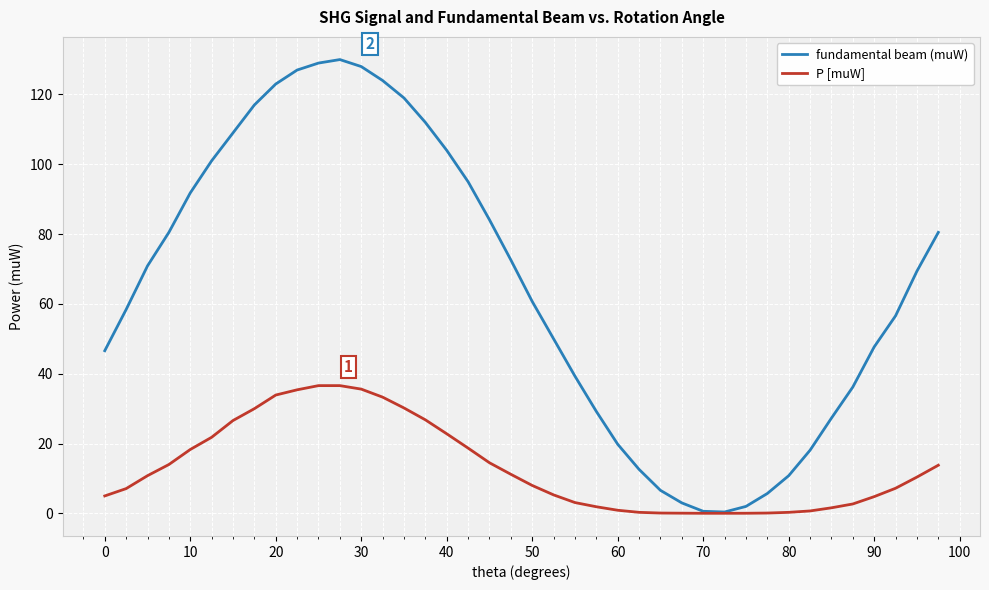

Which series has the widest spread of values?

fundamental beam (muW)